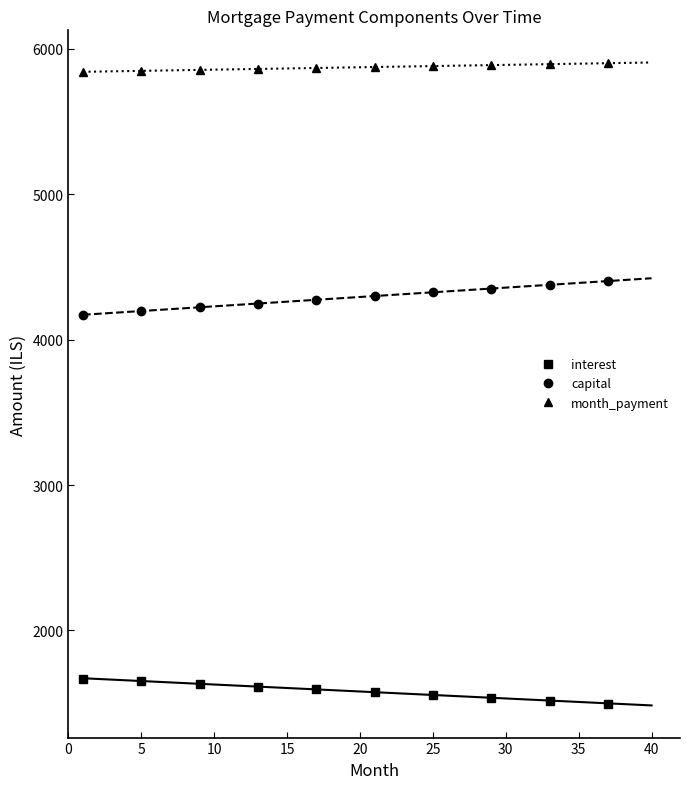

The value of interest at 25 is 1557.3. True or false?

True